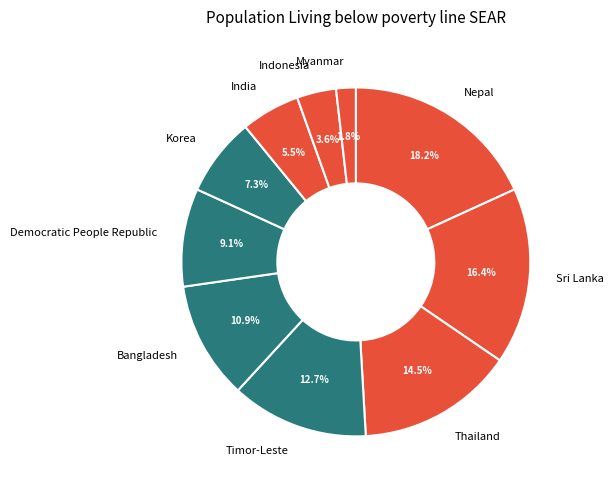

Does any single category account for the majority?

No